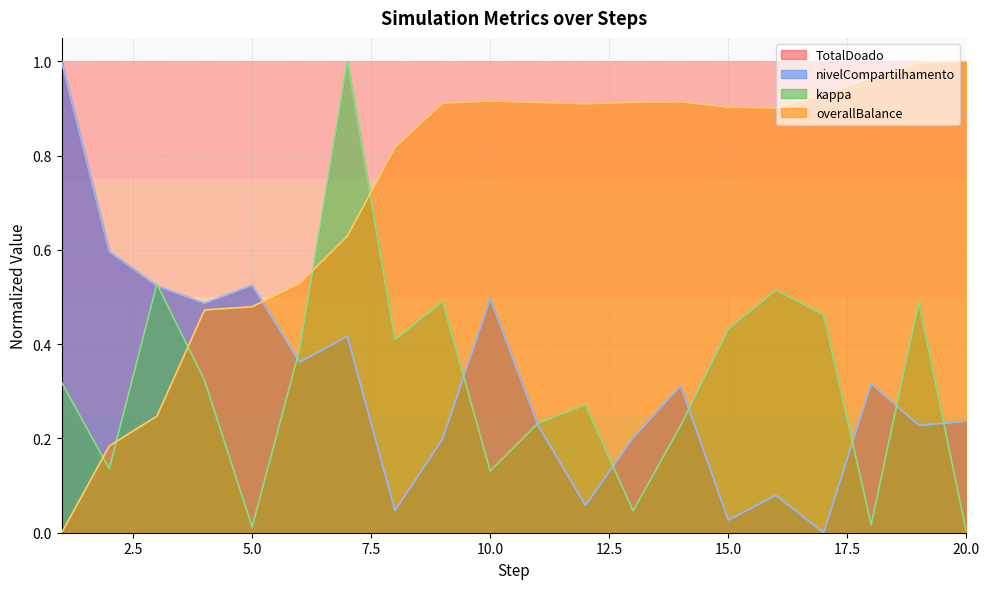

What is the sum of all TotalDoado values?

6.3